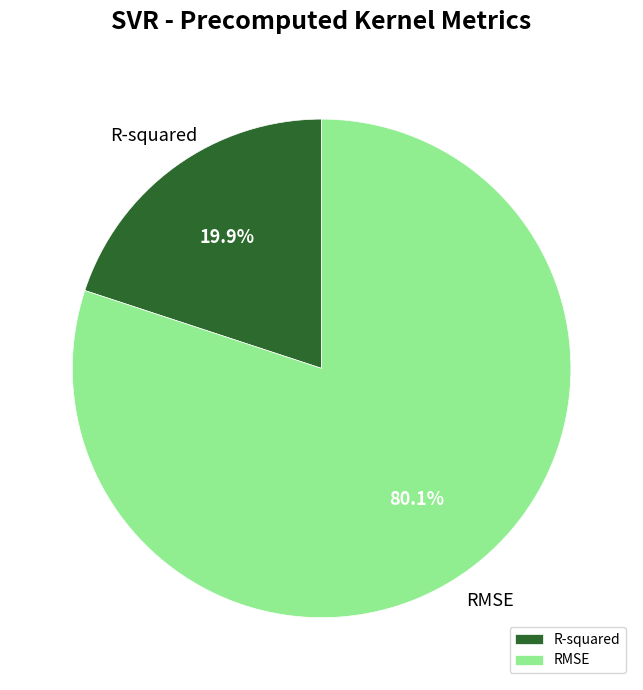

Which slice is the smallest?

R-squared